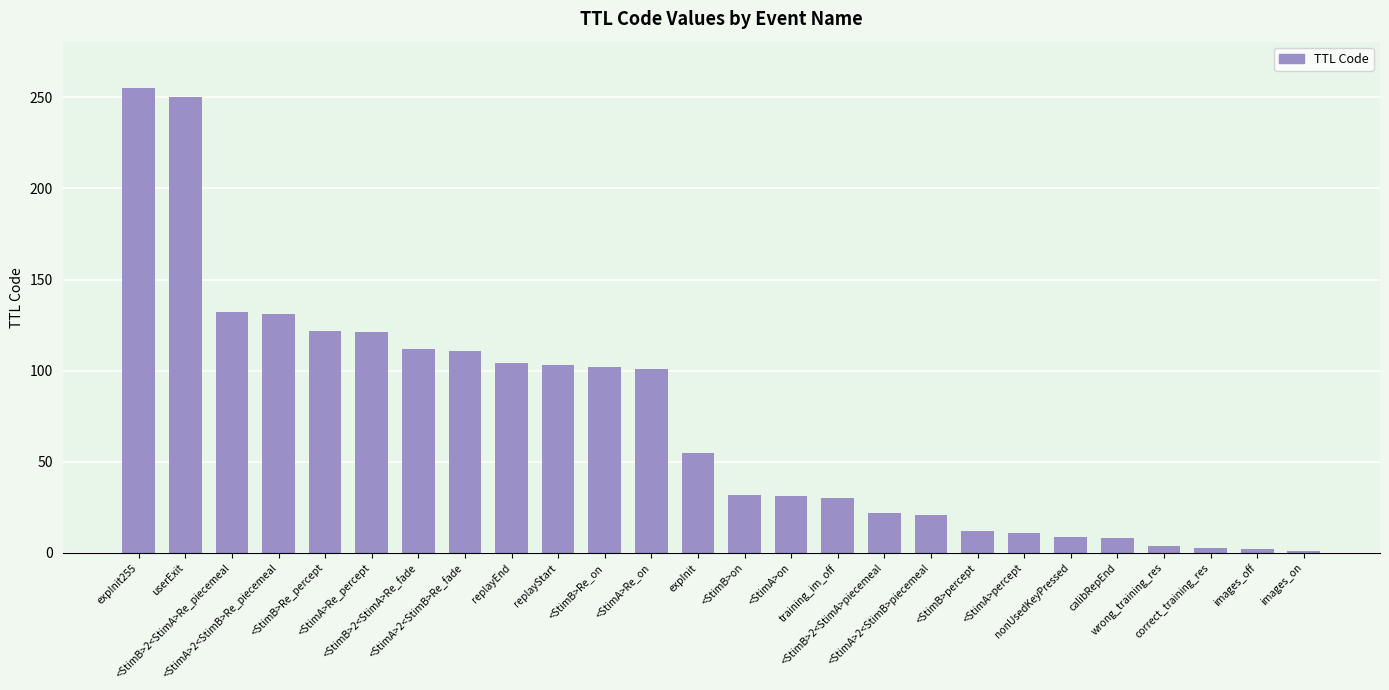

The value at <StimB>Re_percept is 122. True or false?

True